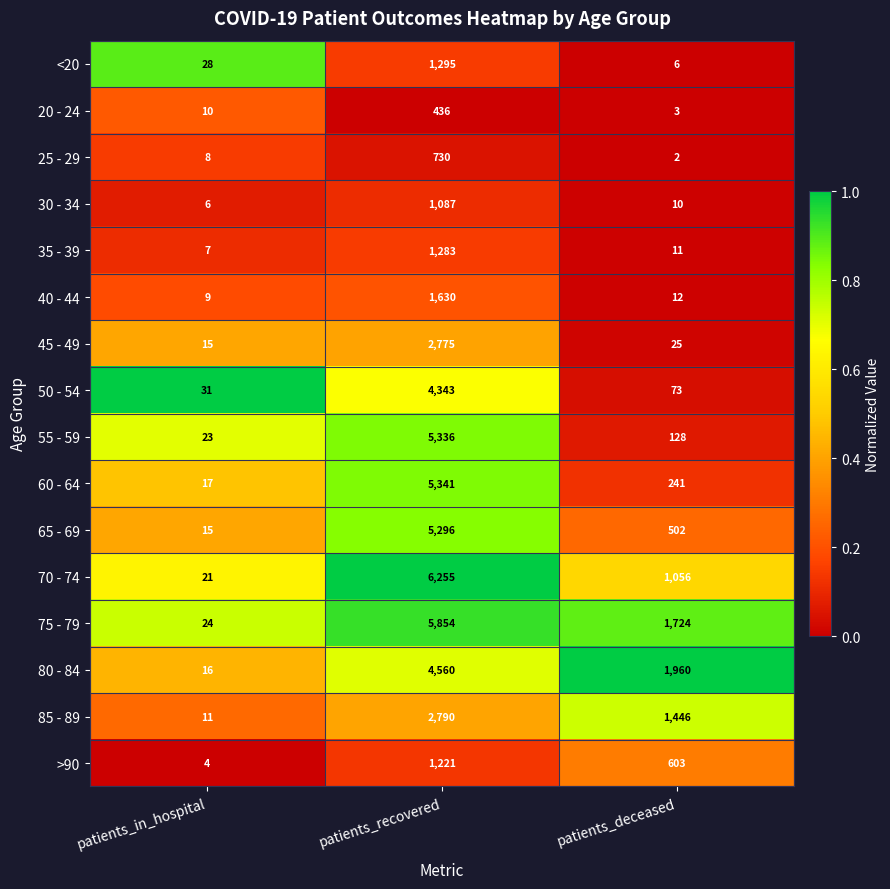

What is the total value across all series at patients_recovered?

50232